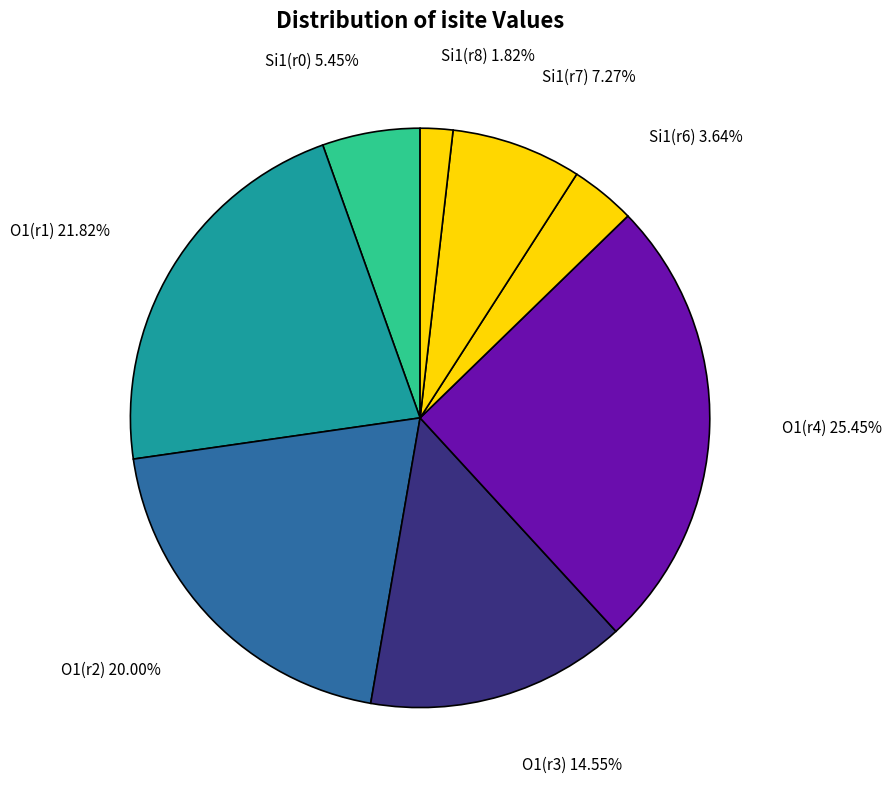

To the nearest percent, what is the difference between the largest and smallest slice percentages?

24%